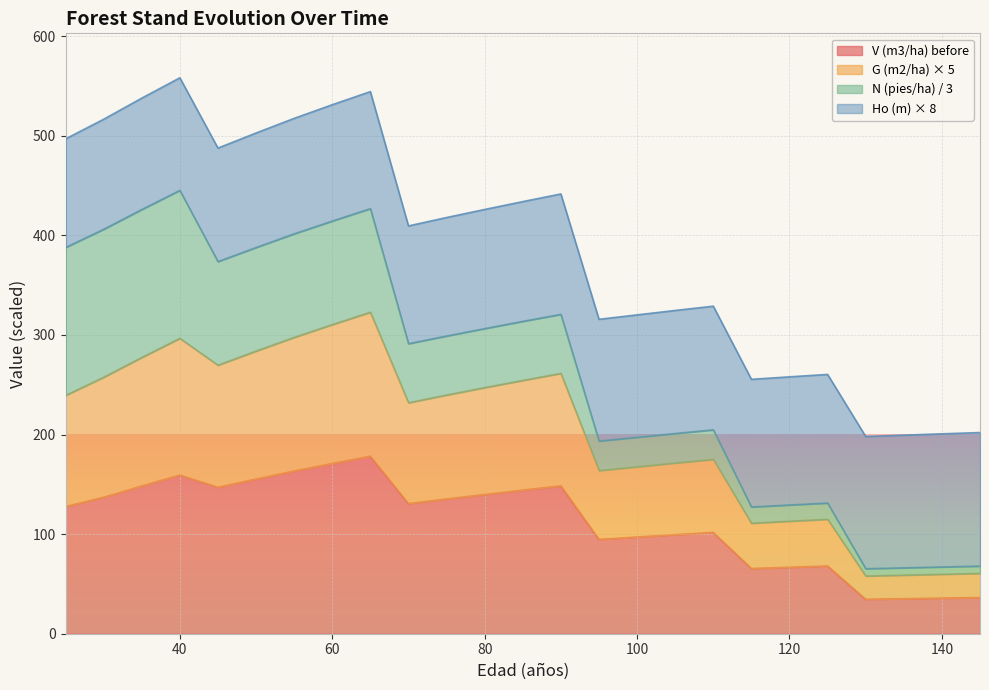

What is the difference between the maximum and minimum values in the V (m3/ha) before series?

143.6